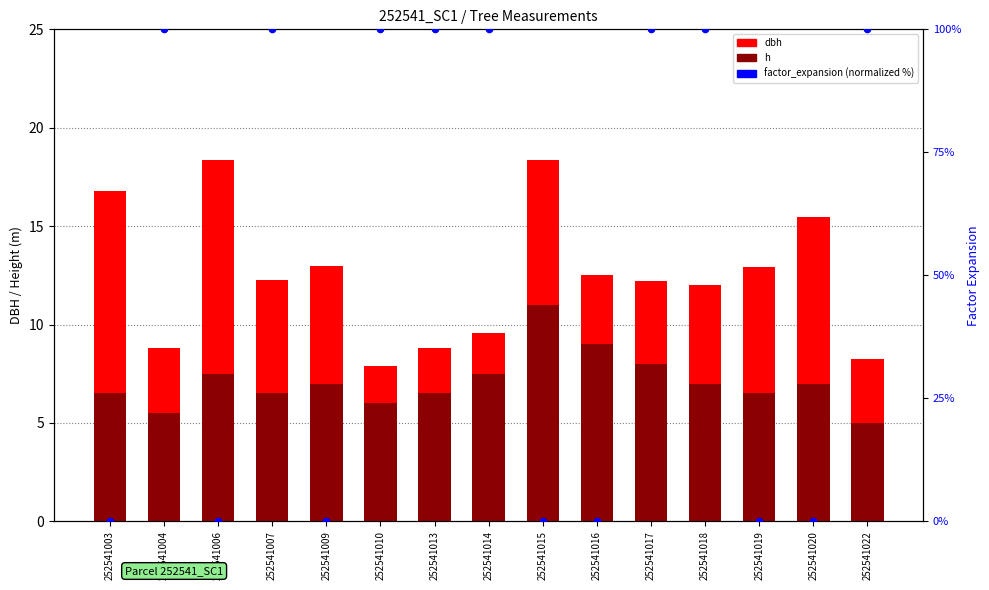

Which series contains the lowest Y value?

factor_expansion (normalized %)